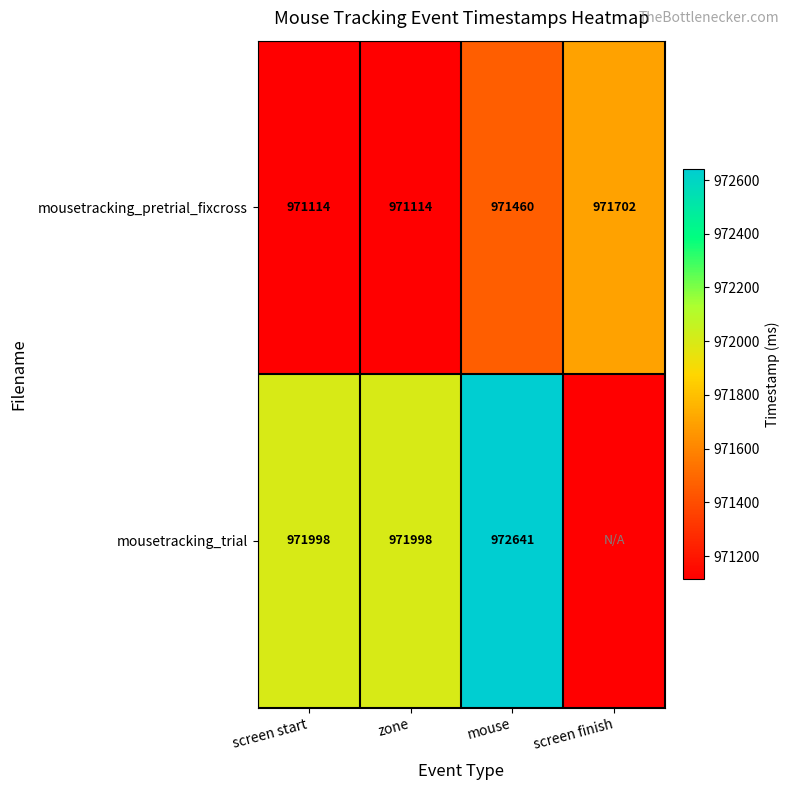

How many data points in mousetracking_pretrial_fixcross are less than 971460?

2